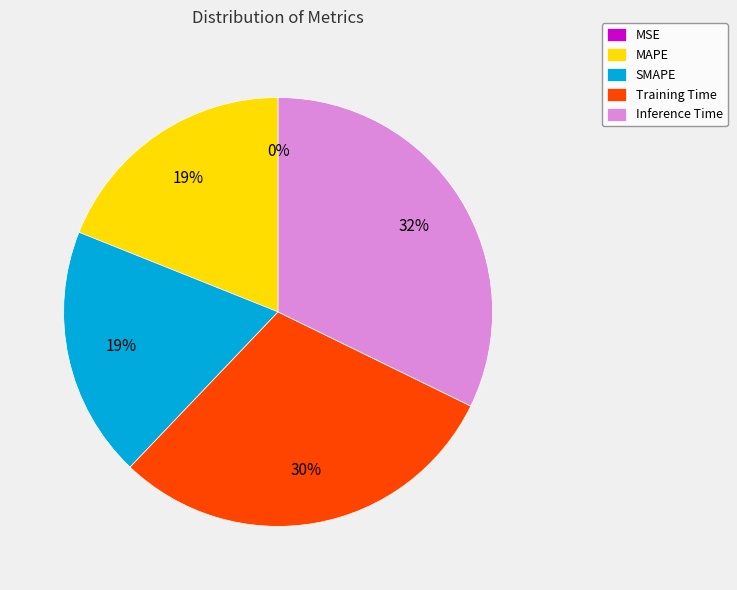

Which has a higher value, MAPE or Inference Time?

Inference Time